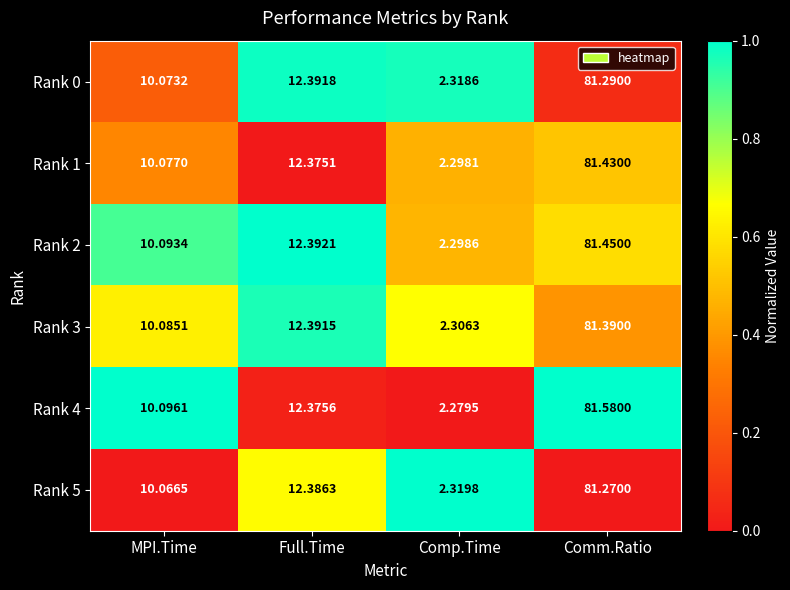

At which category is the sum across all series the highest?

Comm.Ratio